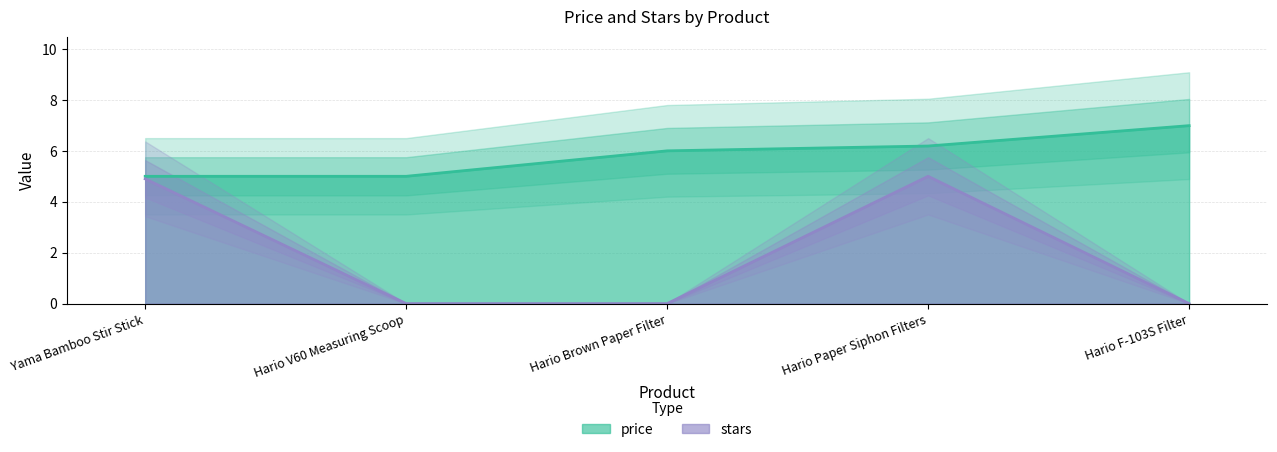

List the series in order of their peak value, highest first.

price, stars